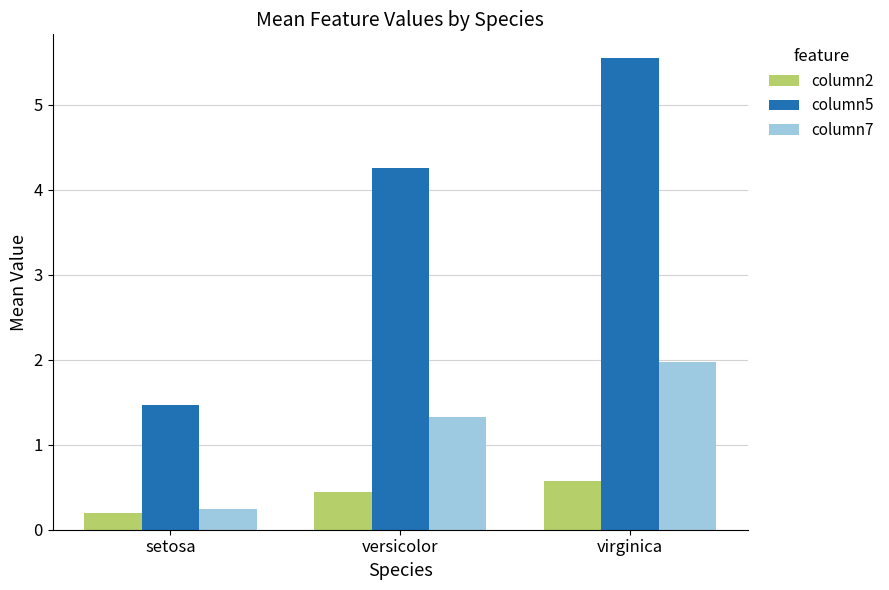

What is the average value of the column5 series?

3.8